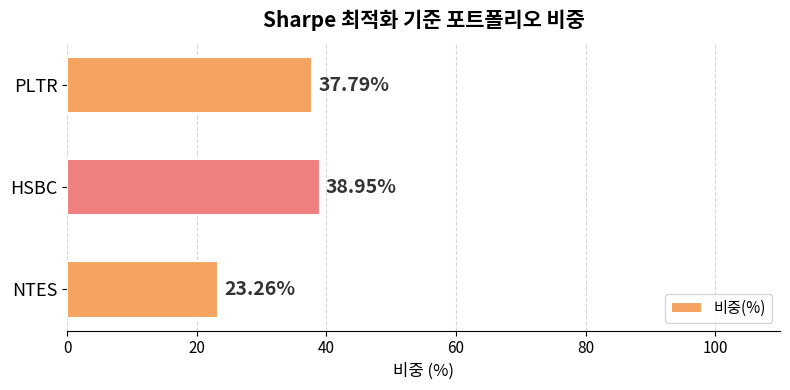

What is the change in value from PLTR to NTES?

-14.5